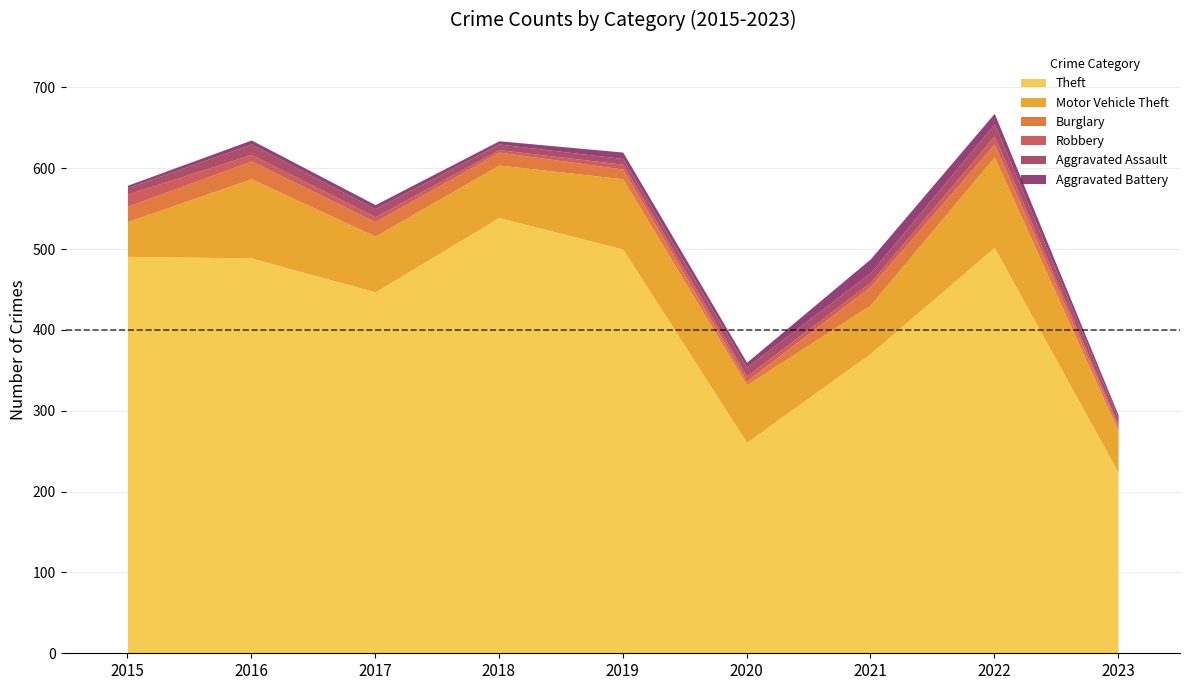

What is the value of the Aggravated Battery point at the 2nd from the left?

5